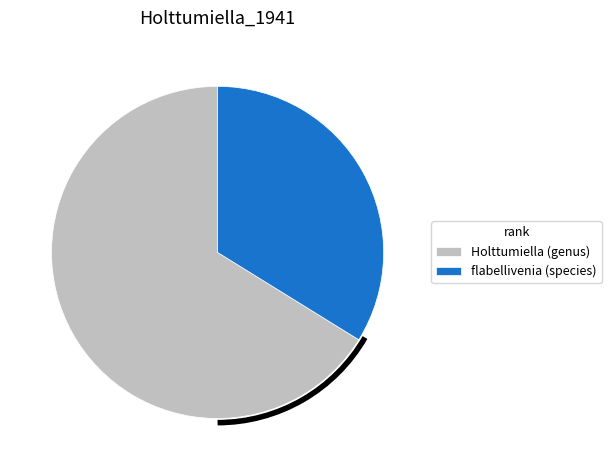

Rank the categories by value from lowest to highest.

flabellivenia (species), Holttumiella (genus)